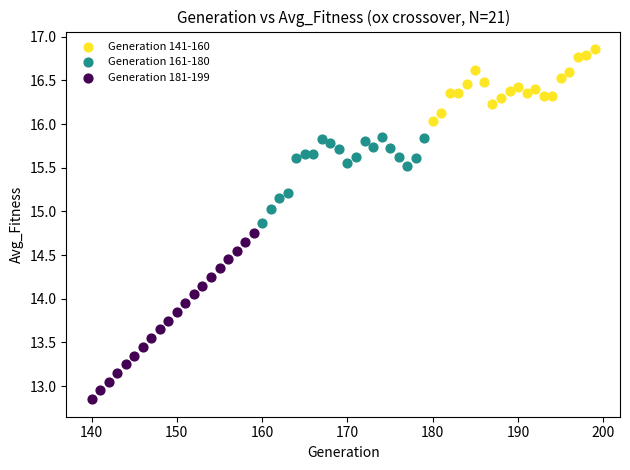

Which series has the largest Y range (max minus min)?

Generation 181-199